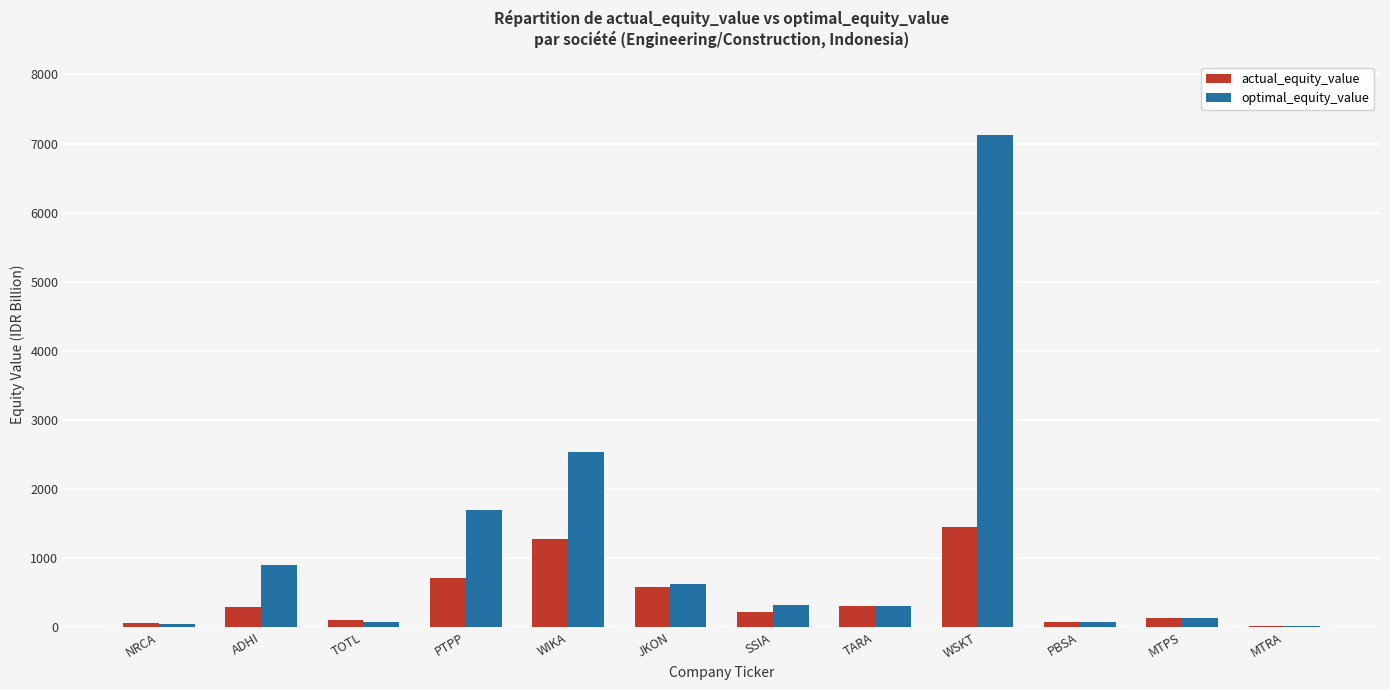

Between JKON and MTPS, which series saw the biggest shift?

optimal_equity_value